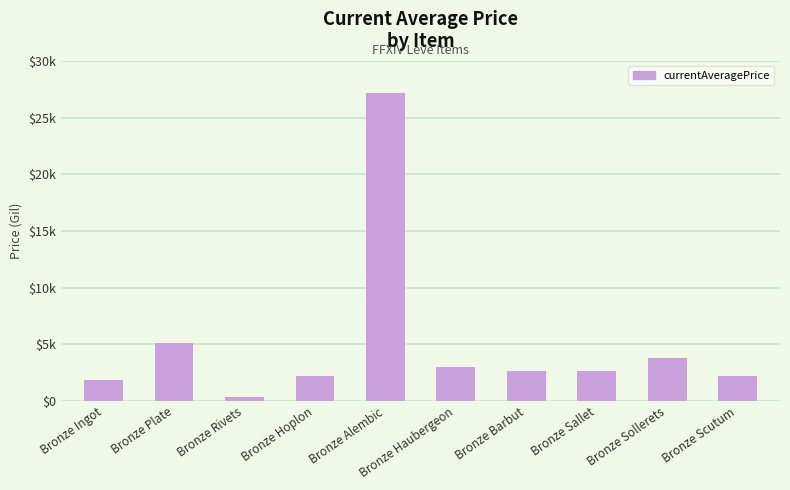

Read the value at Bronze Haubergeon.

3011.0